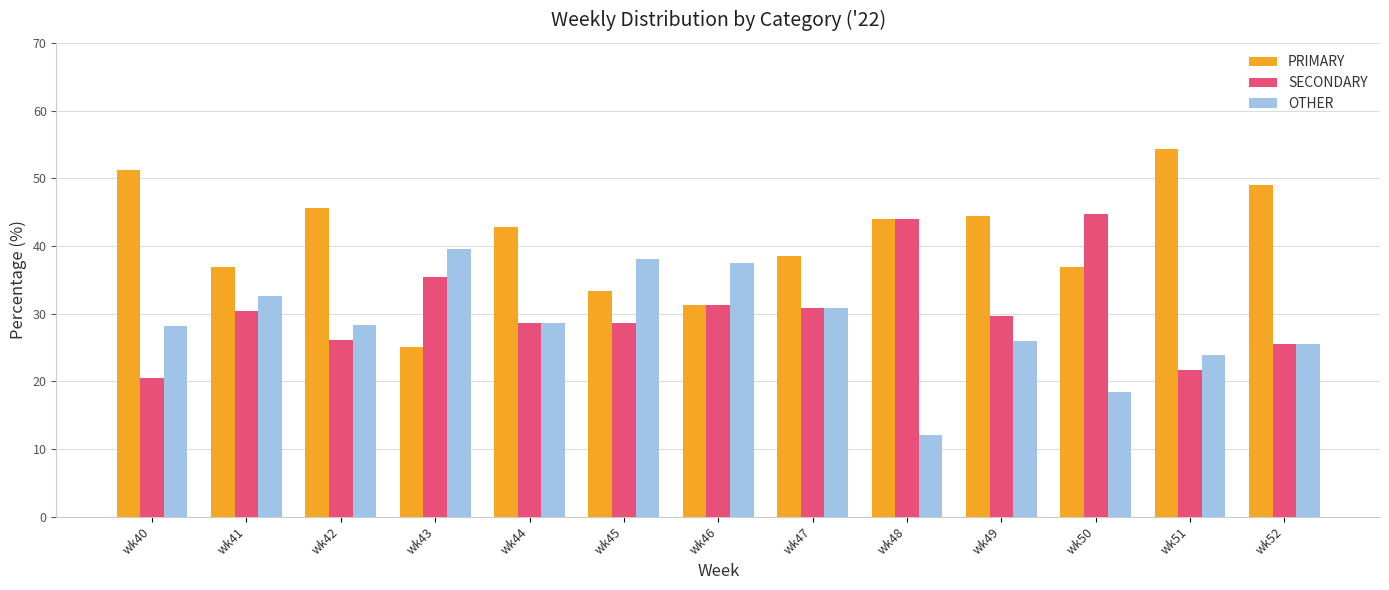

How many distinct data groups are displayed?

3